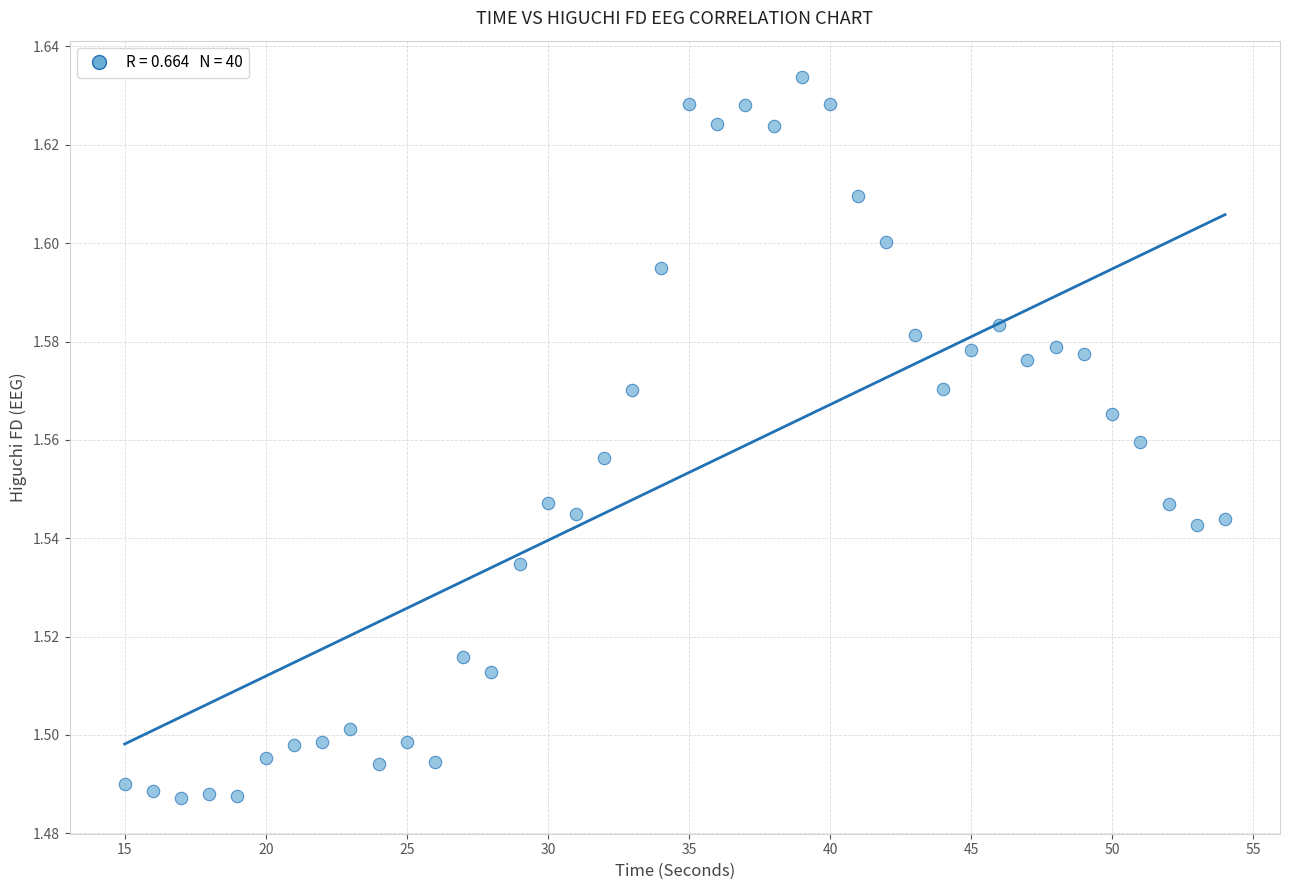

What is the range of X values (max minus min)?

39.0